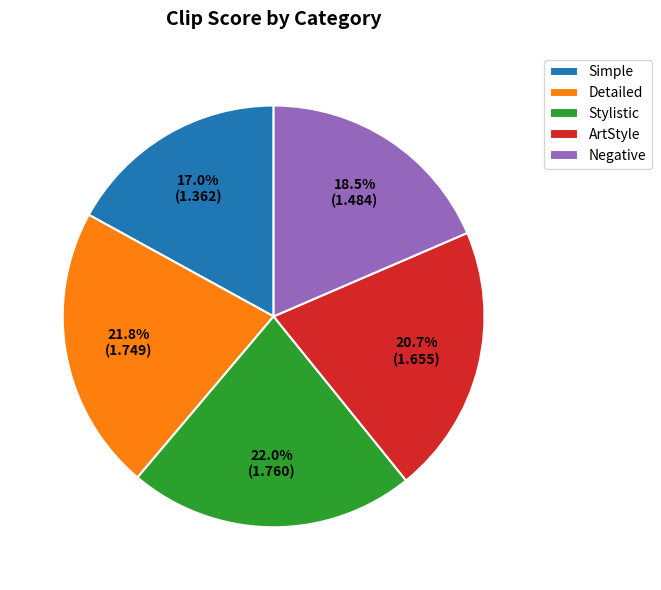

What percentage do Detailed and Negative together represent?

40.3%